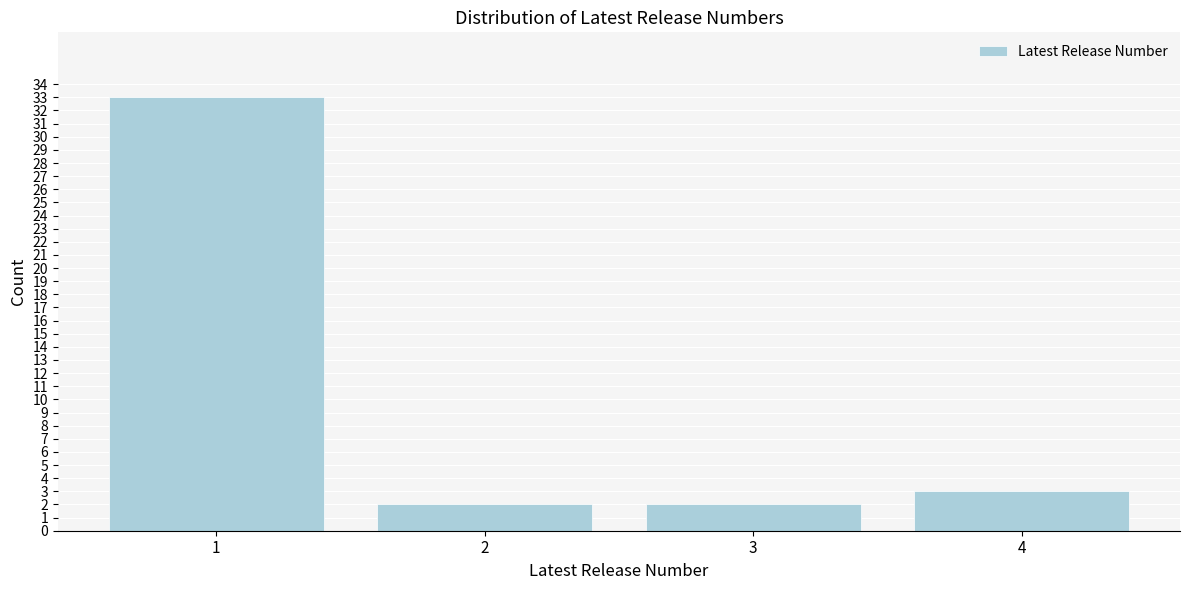

Reading right to left, extract all data points from this chart.

4=3	3=2	2=2	1=33